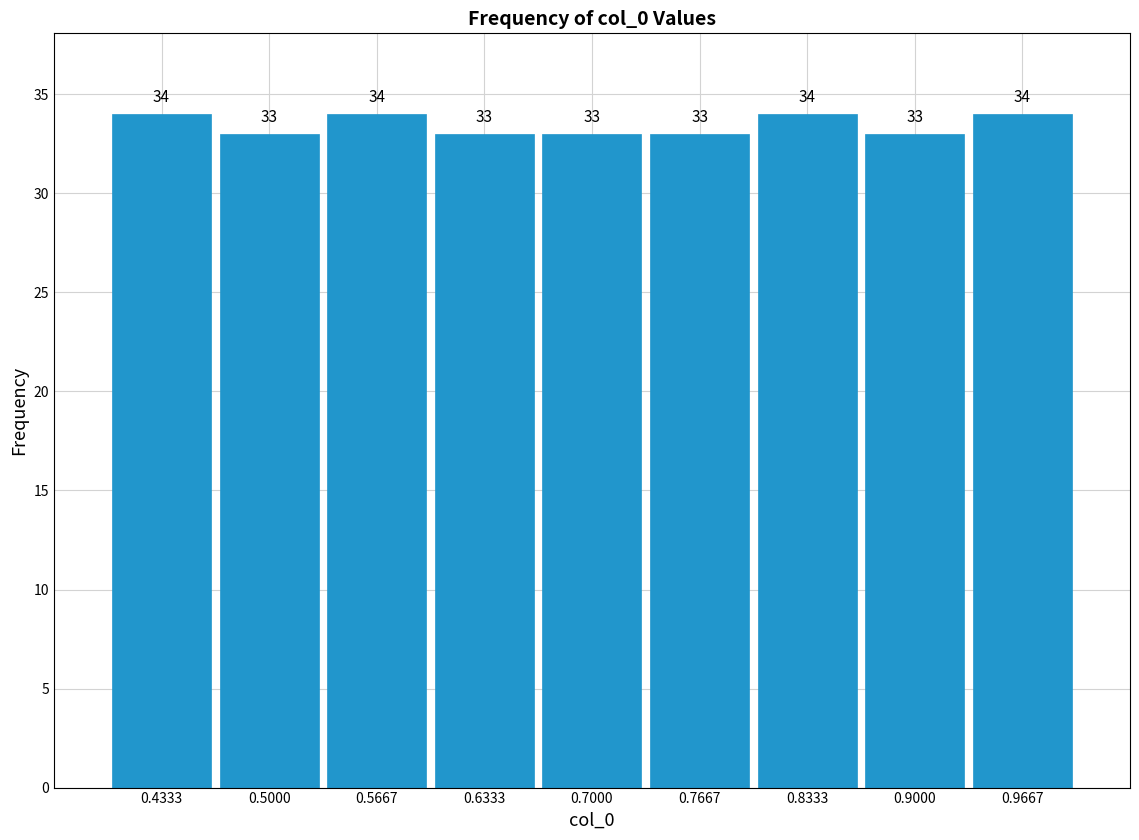

What is the height of the bar covering 0.87 to 0.93 on the x-axis? The bar edges are not printed on the chart, so give them approximately, as read against the axis.

33